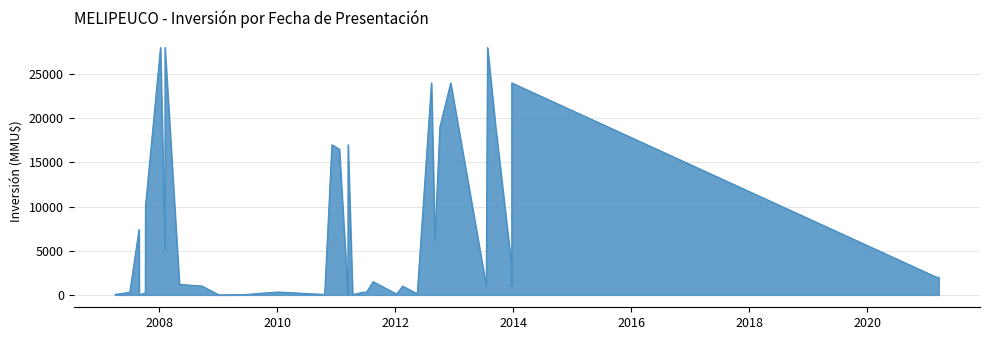

At which category does the data reach its first local valley?

5